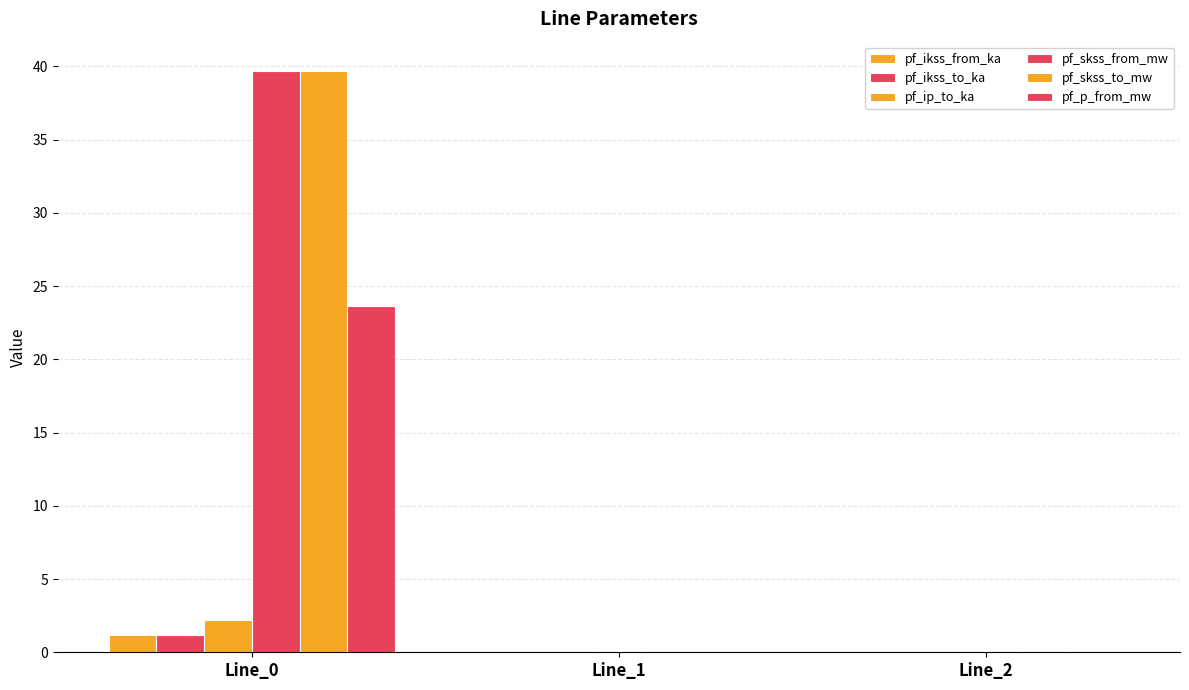

The pf_p_from_mw series shows 23.6 at Line_0. True or false?

True